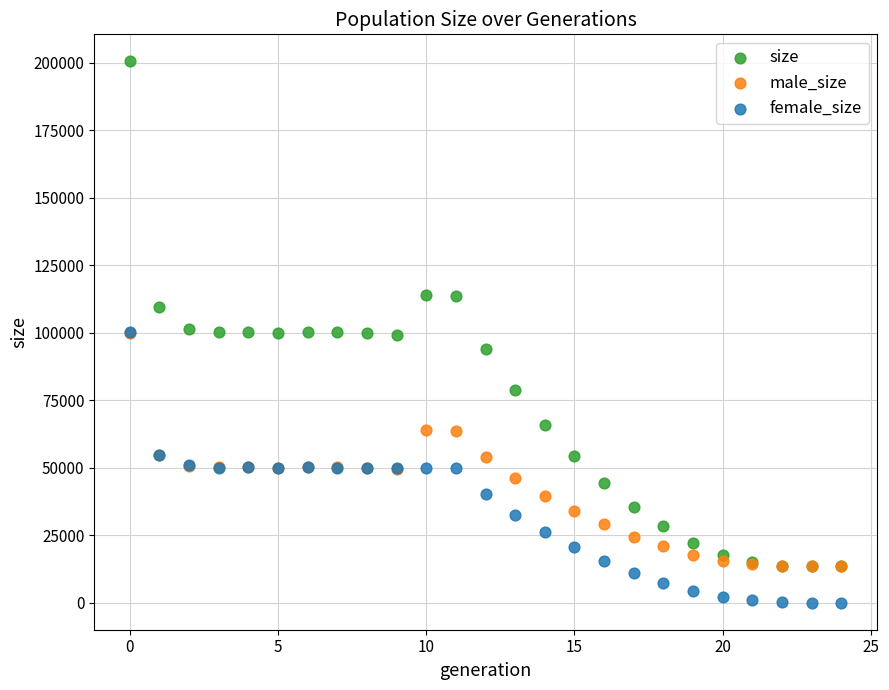

What are all the series names shown in the legend?

size, male_size, female_size